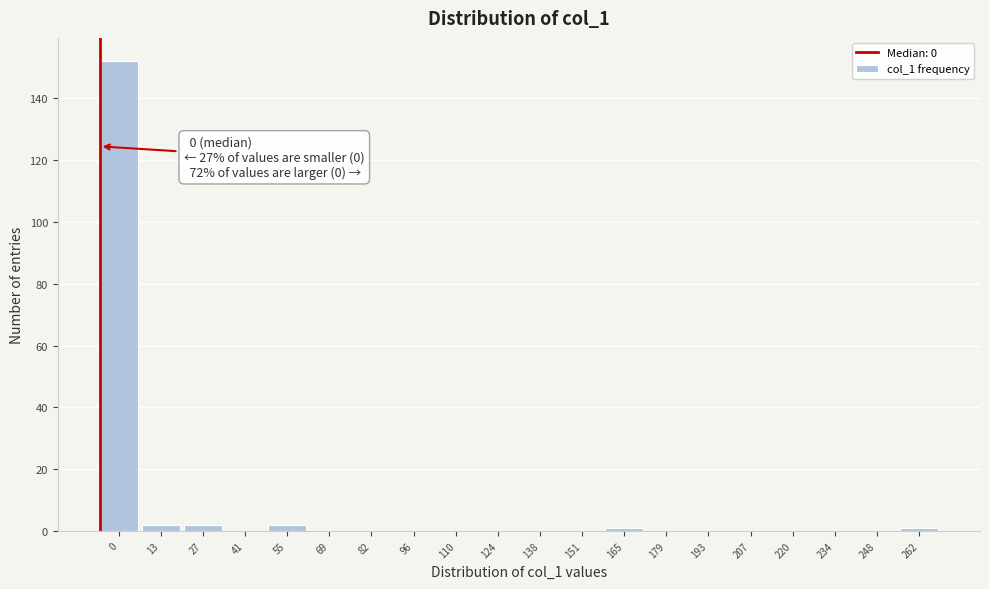

Reading left to right, what are all the values shown in this chart?

0=152	13=2	27=2	41=0	55=2	69=0	82=0	96=0	110=0	124=0	138=0	151=0	165=1	179=0	193=0	207=0	220=0	234=0	248=0	262=1